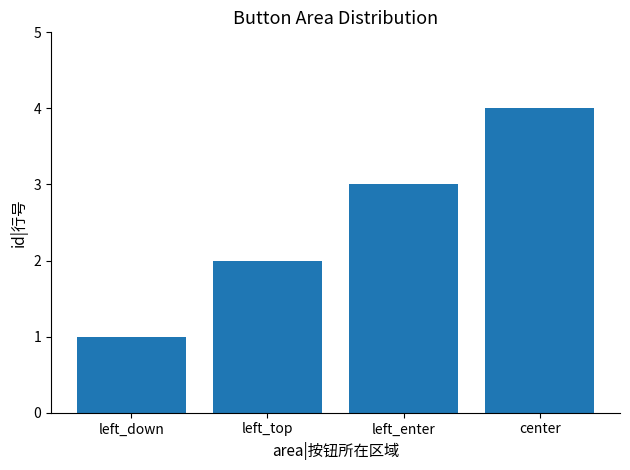

What is the sum of all values?

10